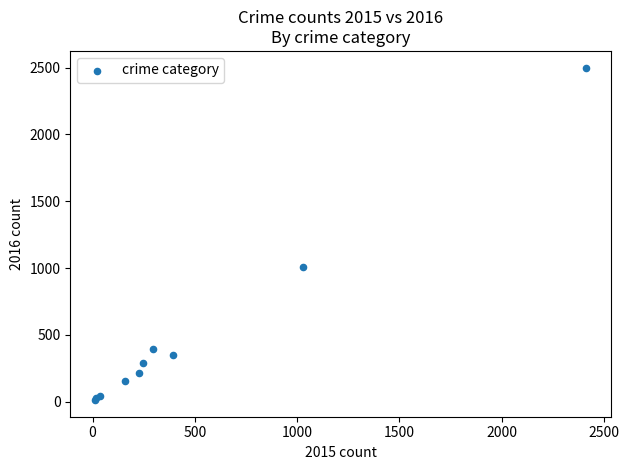

What Y value in the scatter plot is closest to 1256?

1009